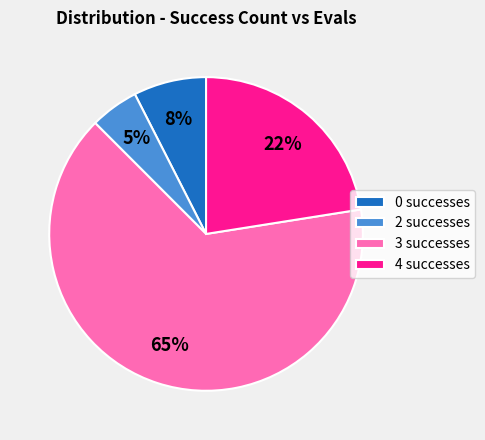

Is there a majority slice in this chart?

Yes